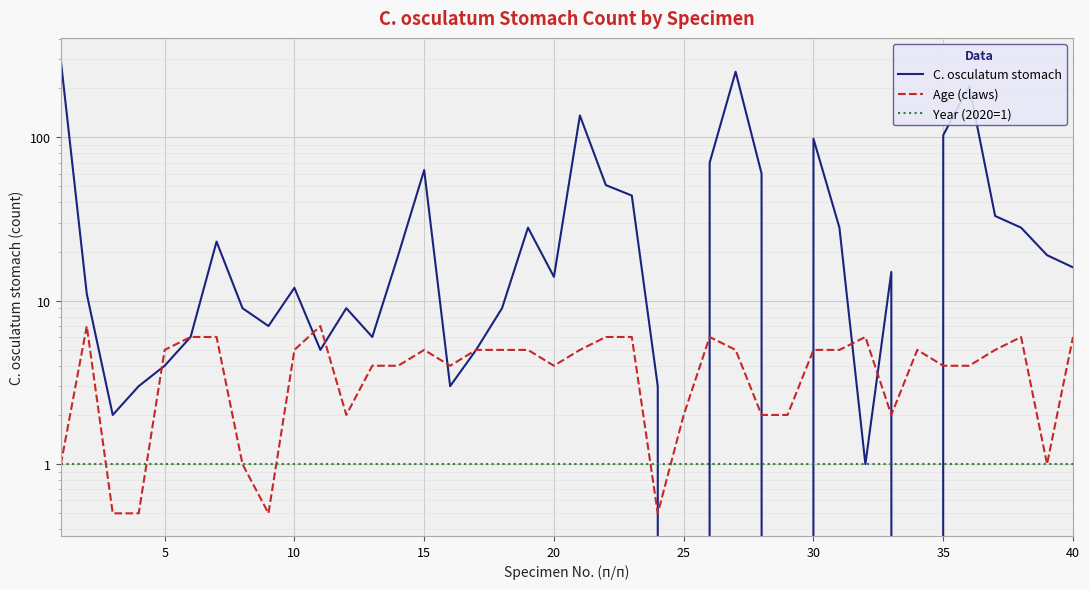

What is the maximum value for C. osculatum stomach?

295.0